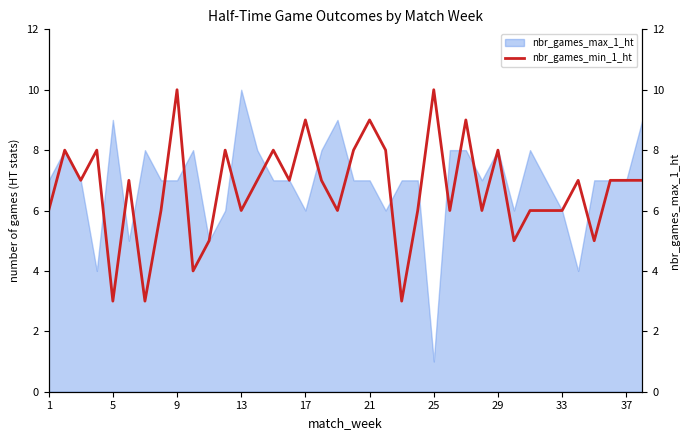

What is the maximum value shown in the chart?

10